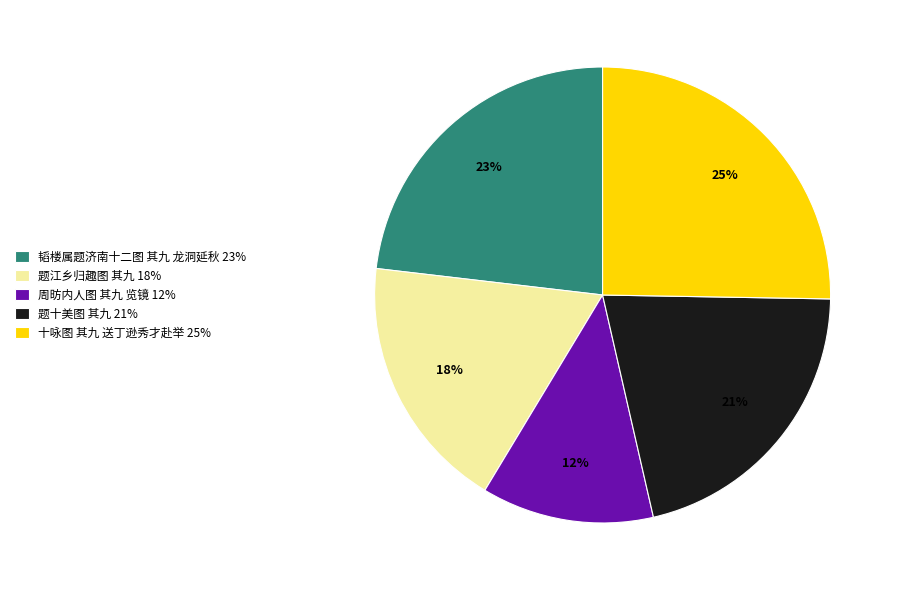

Which slice is the largest?

十咏图 其九 送丁逊秀才赴举